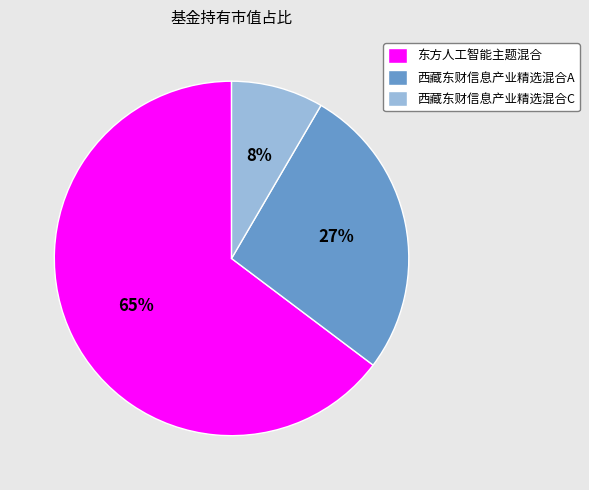

To the nearest percent, what is the combined percentage of 西藏东财信息产业精选混合A and 西藏东财信息产业精选混合C?

35%